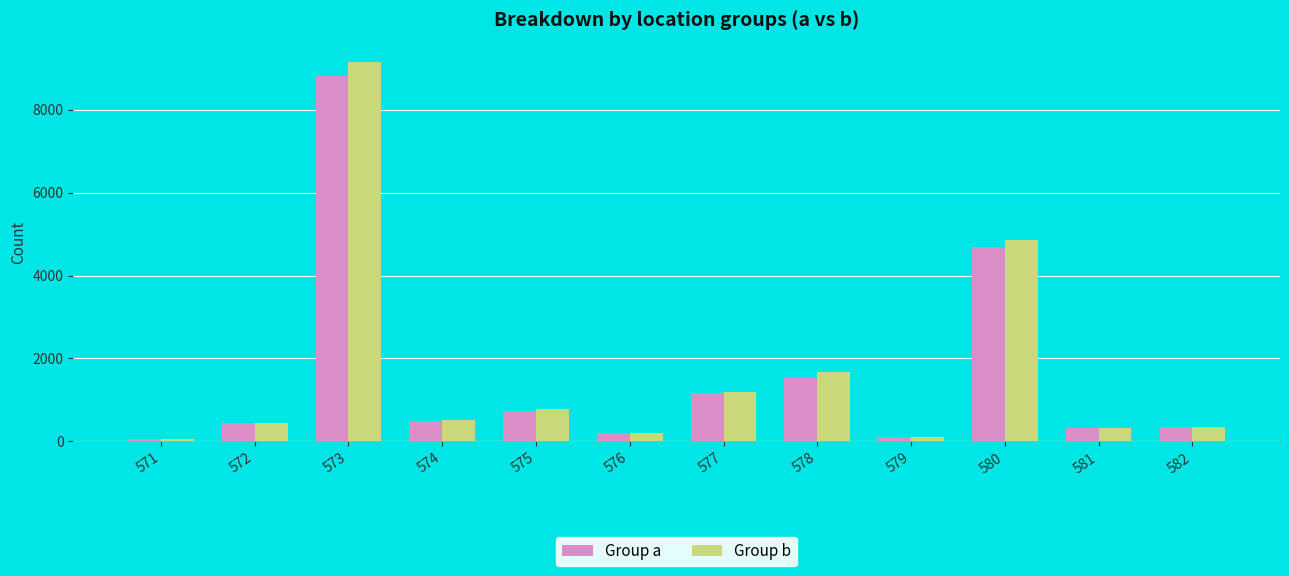

How many data points does each series have?

12